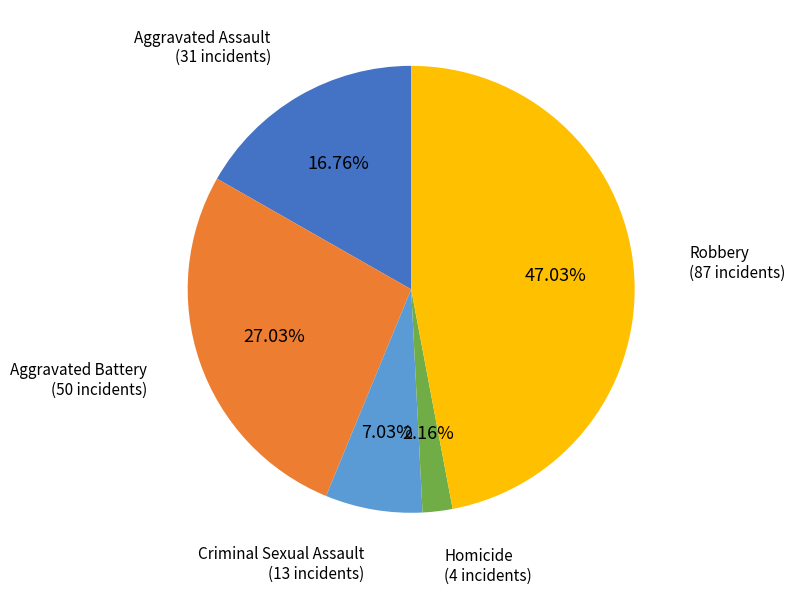

Is there any slice that represents more than half of the pie?

No